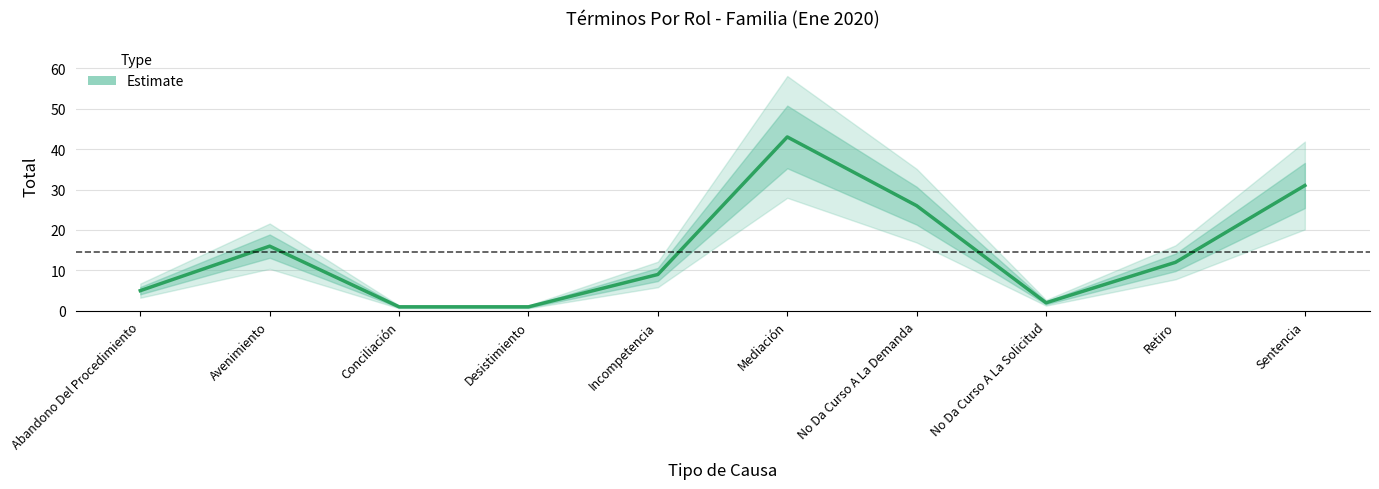

What is the label of the 7th point from the right?

Desistimiento